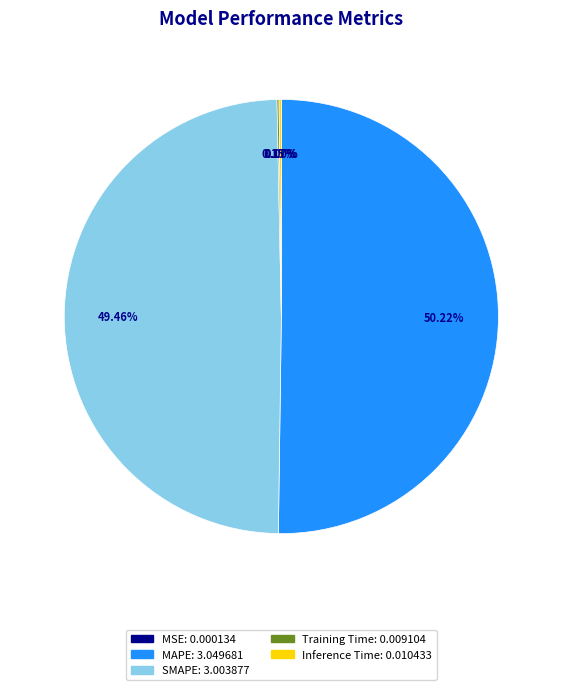

Which slice represents more than half of the pie?

MAPE